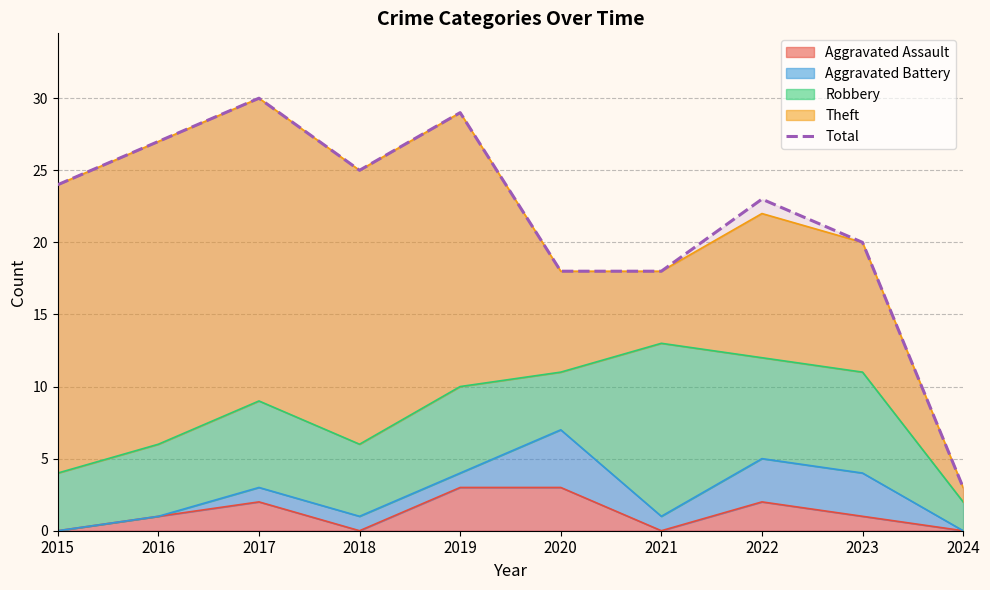

The value at 2021 is 5. True or false?

False